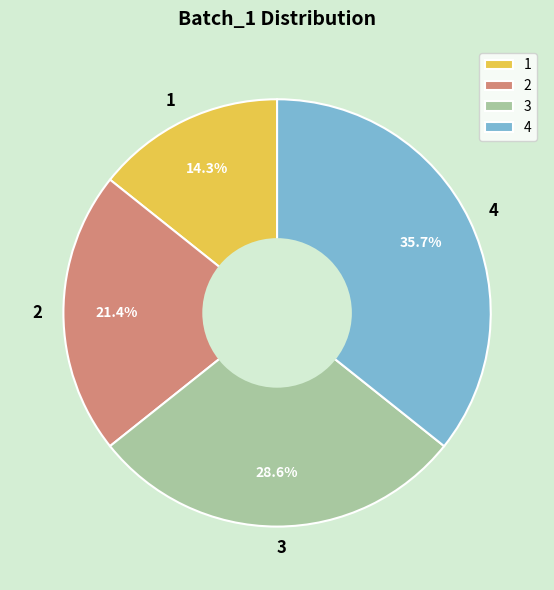

Approximately how many times larger is the value at 3 compared to 4?

0.8